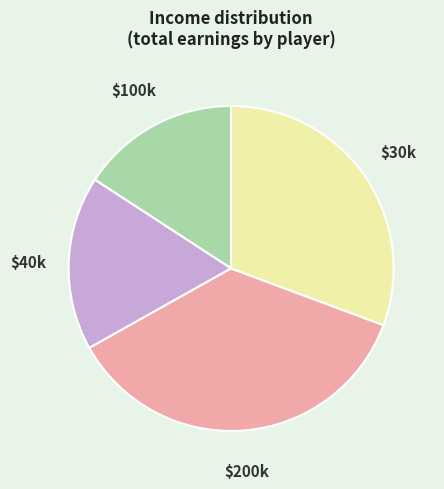

Which category has the biggest portion of the pie?

$200k